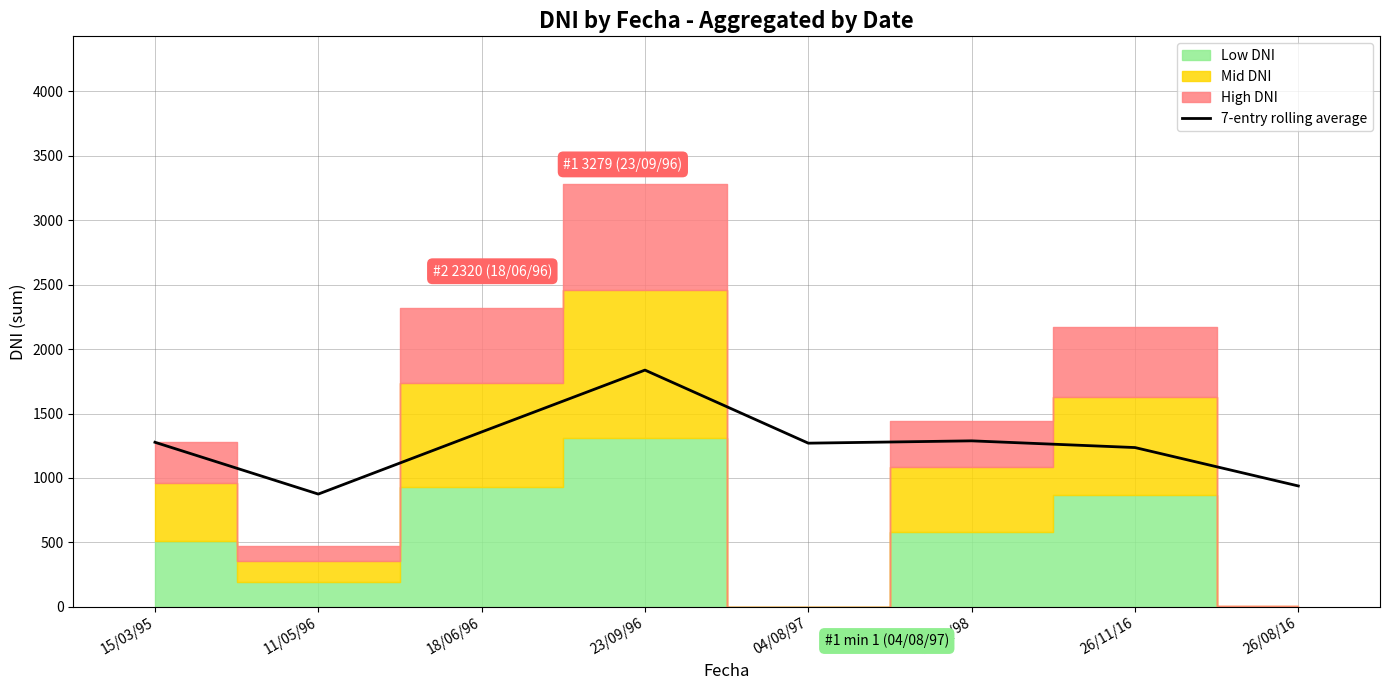

What is the greatest value displayed?

1837